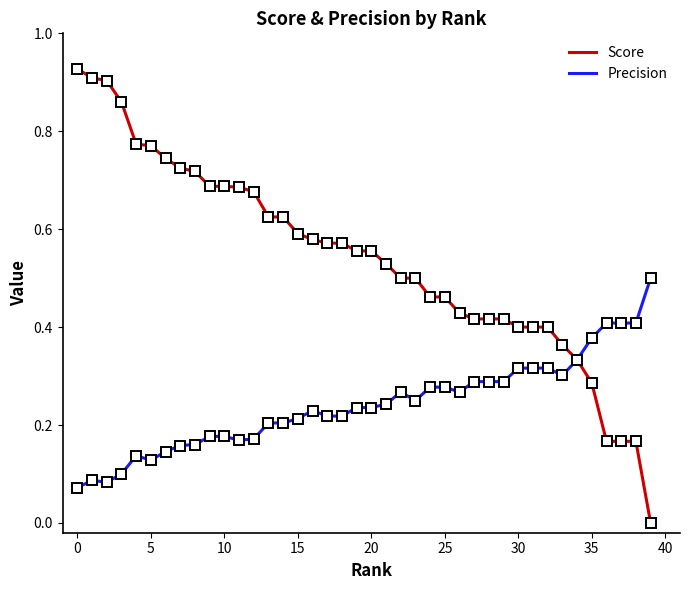

List the series in order of their peak value, highest first.

Score, Precision